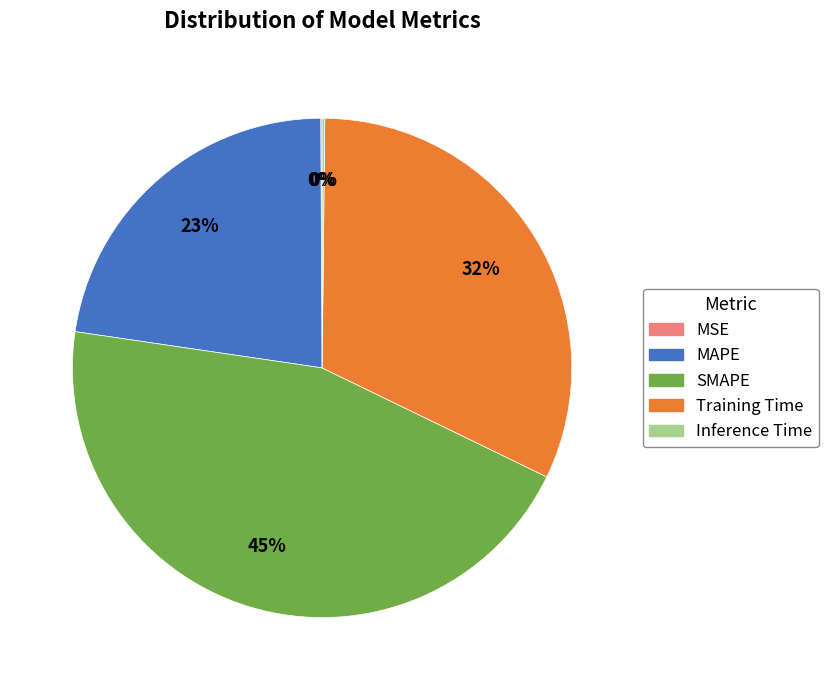

Is the sum of SMAPE and MAPE greater than half?

Yes